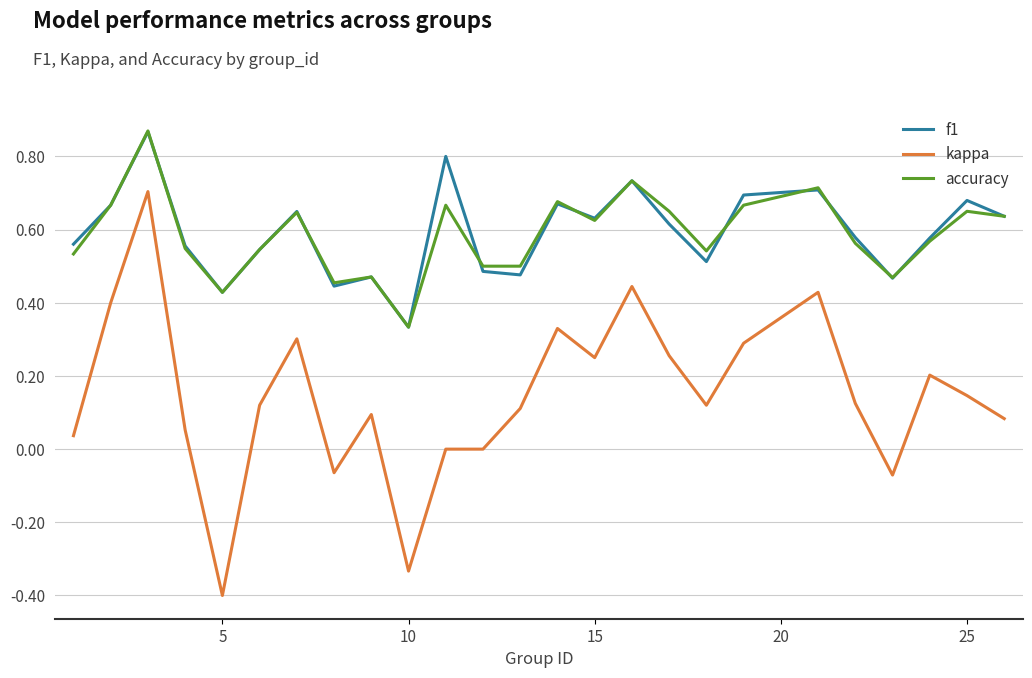

What is the lowest value of the kappa series?

-0.4